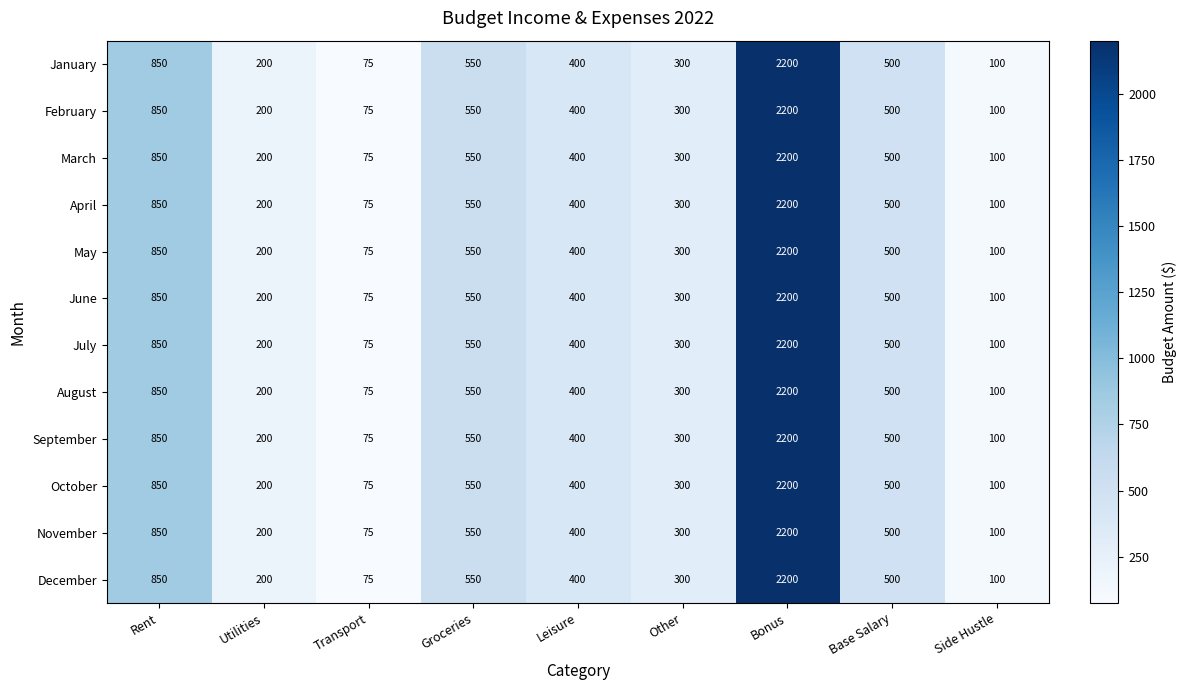

Is it true that September equals 850 at Rent?

True